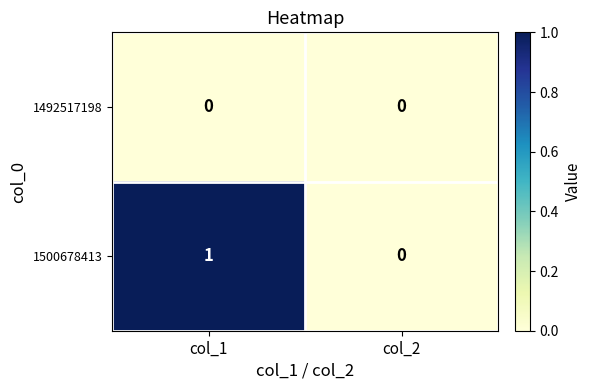

The value of 1500678413 at col_2 is 1. True or false?

False